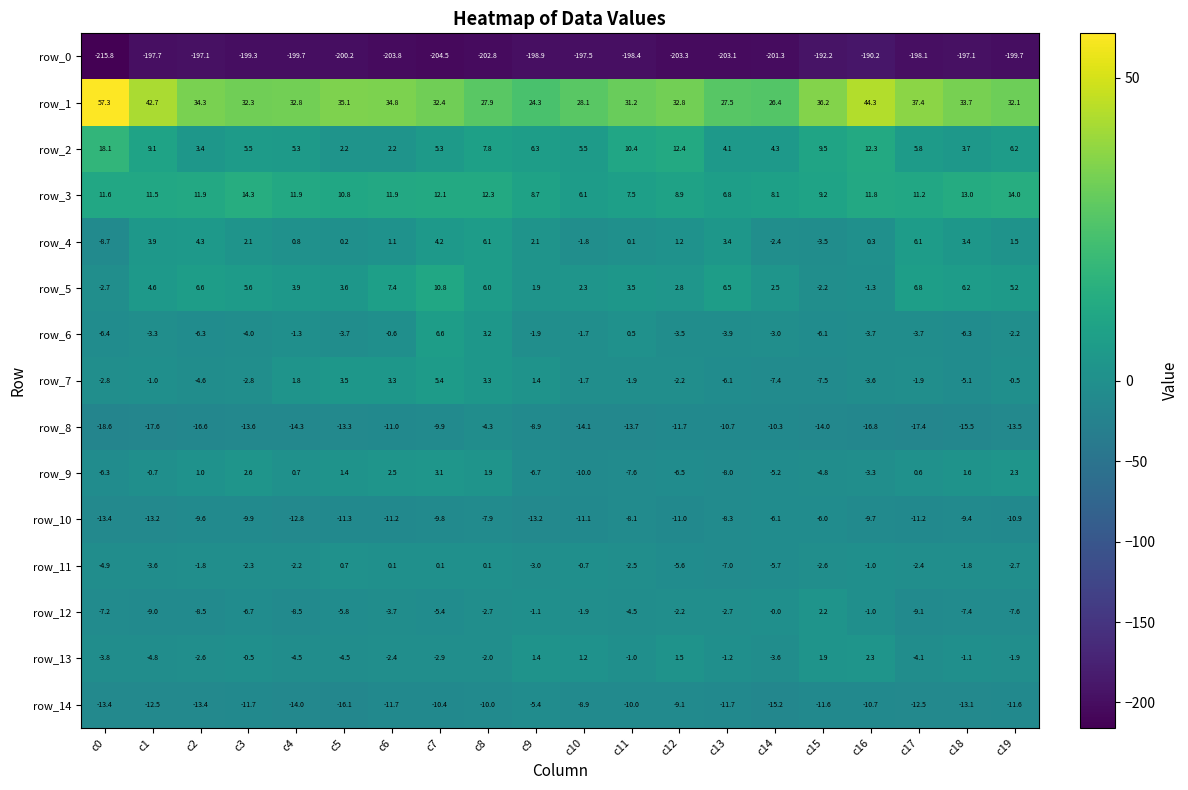

Where is row_6 nearest to the value 0?

c11